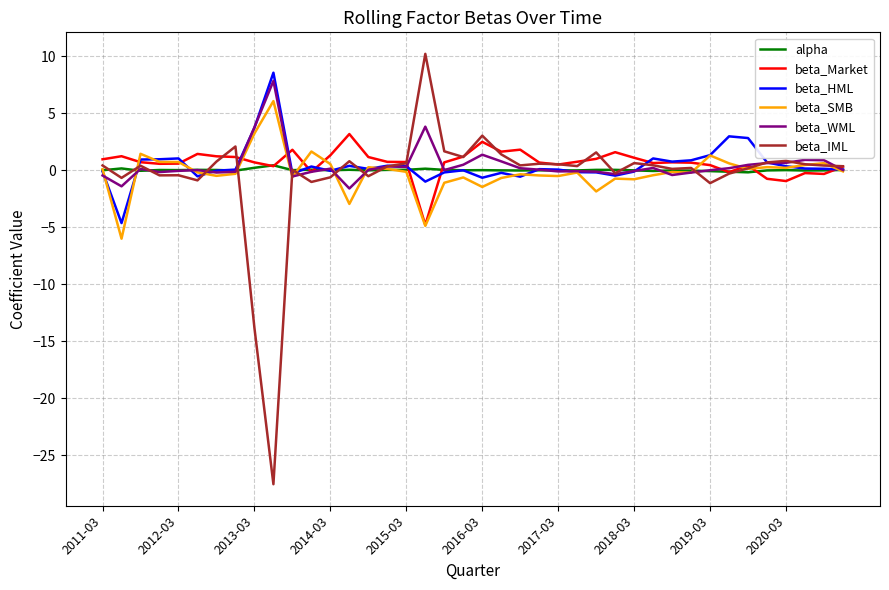

What is the lowest value of the beta_IML series?

-27.6